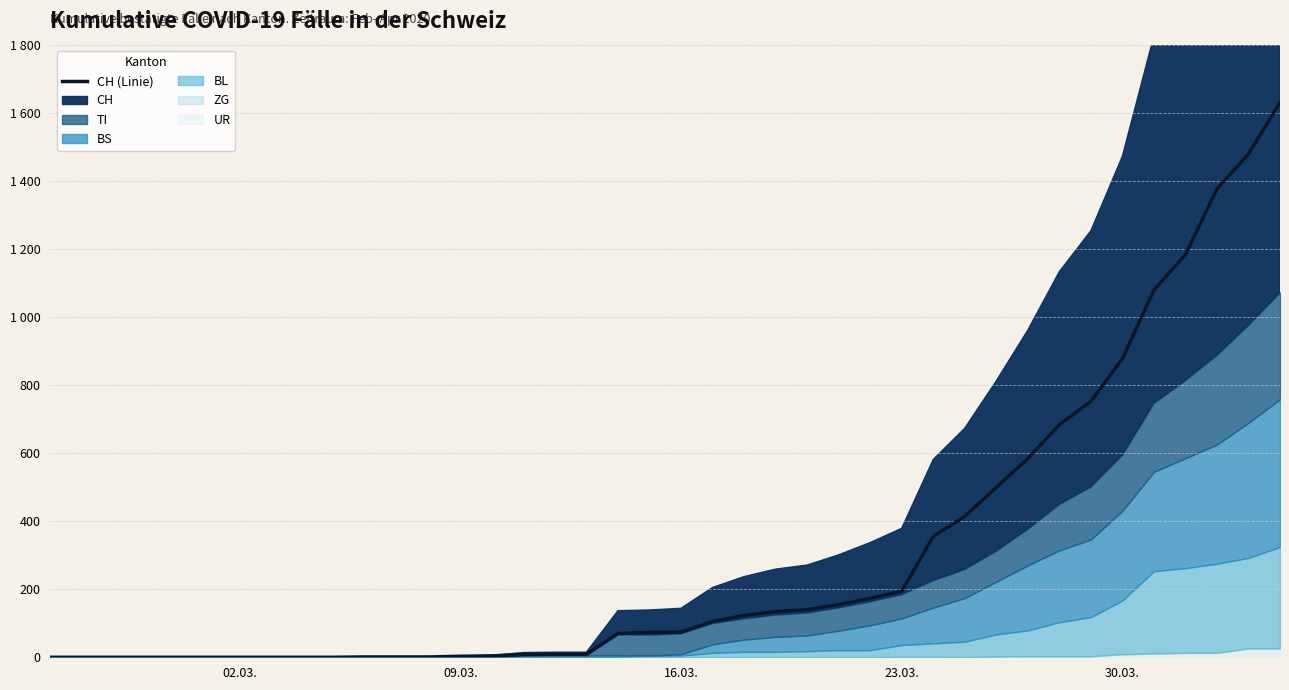

Reading left to right, extract all data points from this chart.

0	0	0	0	0	0	0	0	0	0	1	1	1	3	4	8	9	9	70	73	74	105	123	134	140	155	173	194	355	414	499	584	683	752	877	1079	1183	1376	1479	1630